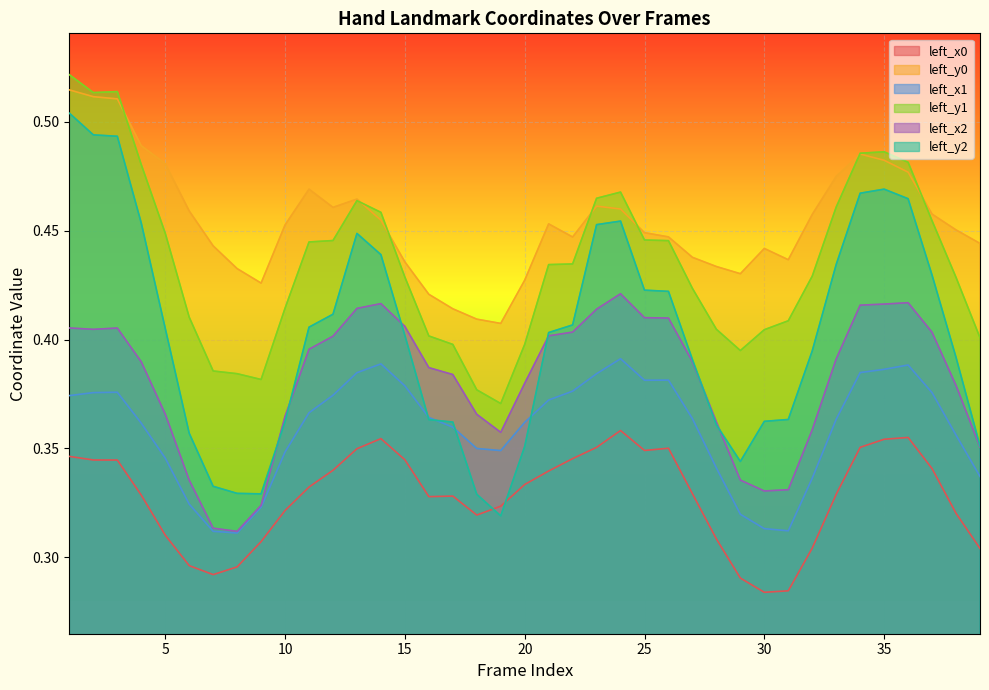

Is it true that left_x1 equals 0.4 at 12?

True